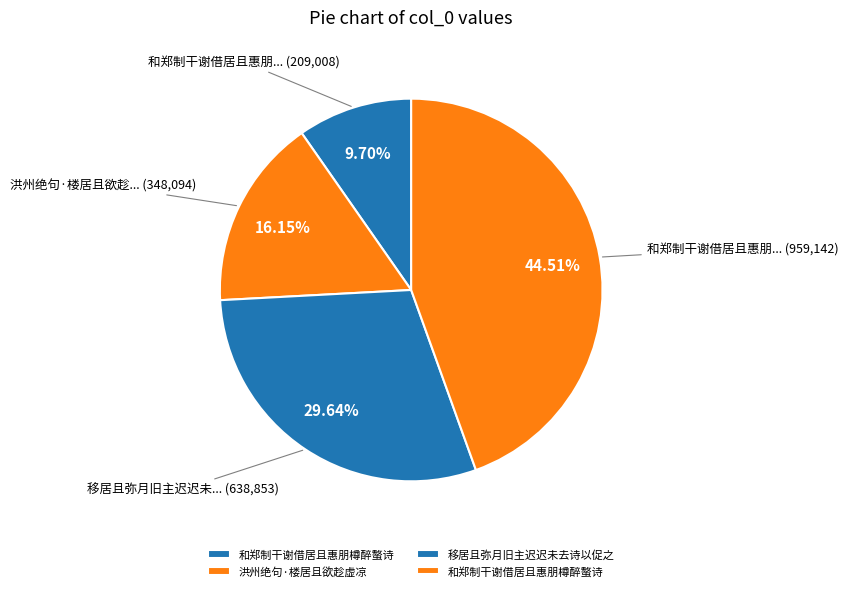

How many slices are in this pie chart?

4